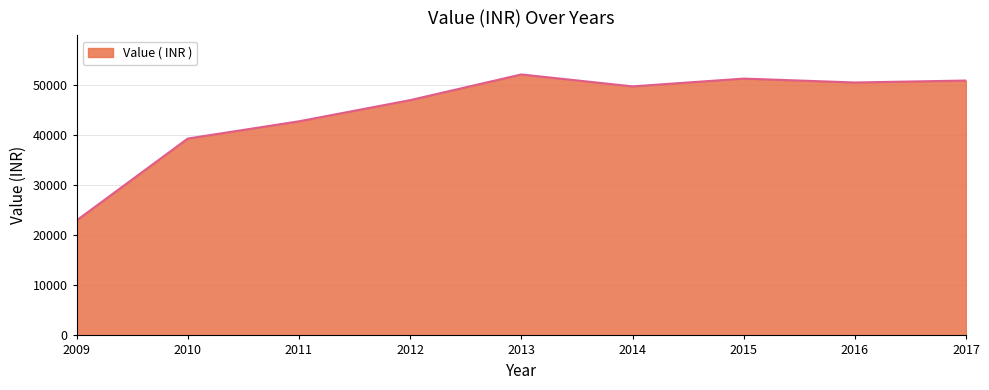

Between 2014 and 2015, which is larger?

2015